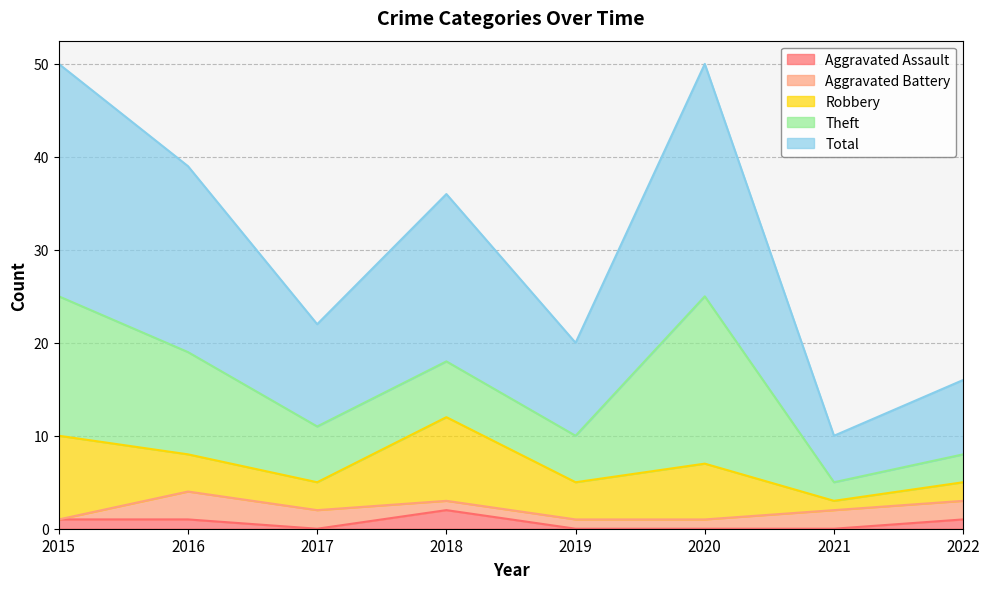

Rank the categories by Robbery value from highest to lowest.

2015, 2018, 2020, 2016, 2019, 2017, 2022, 2021